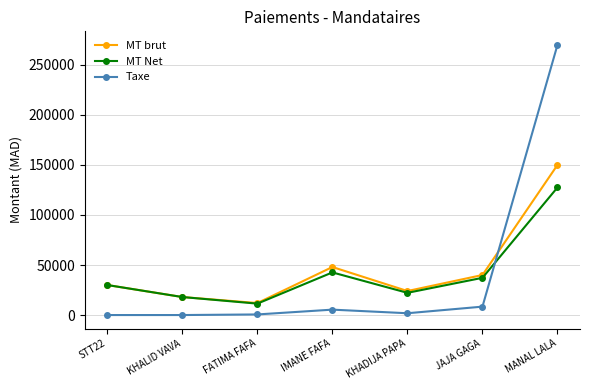

At which category is the sum across all series the highest?

MANAL LALA